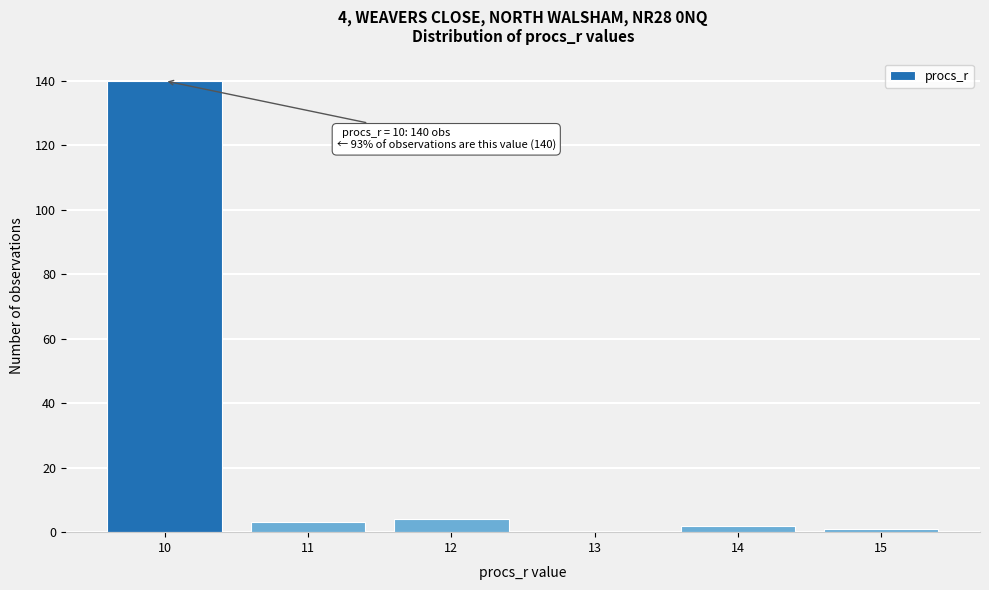

Over which range of the x-axis is the bar tallest?

9.5 to 10.5